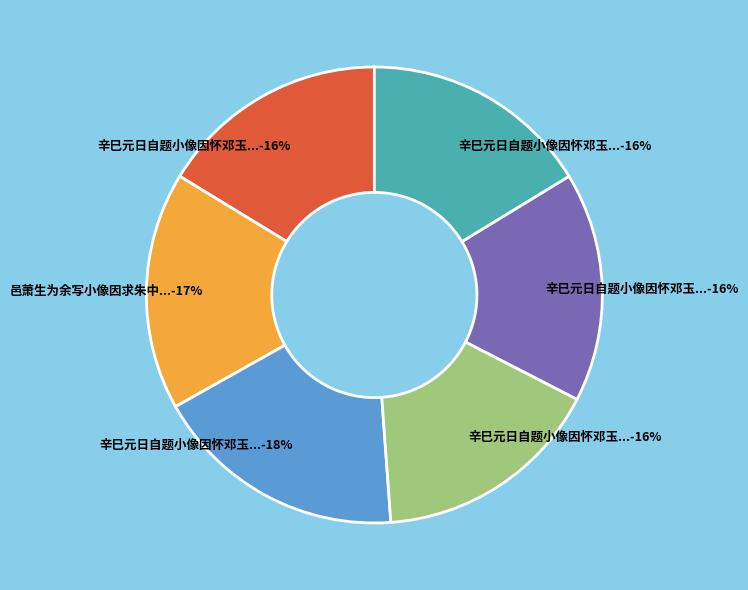

How many segments does this pie chart have?

6